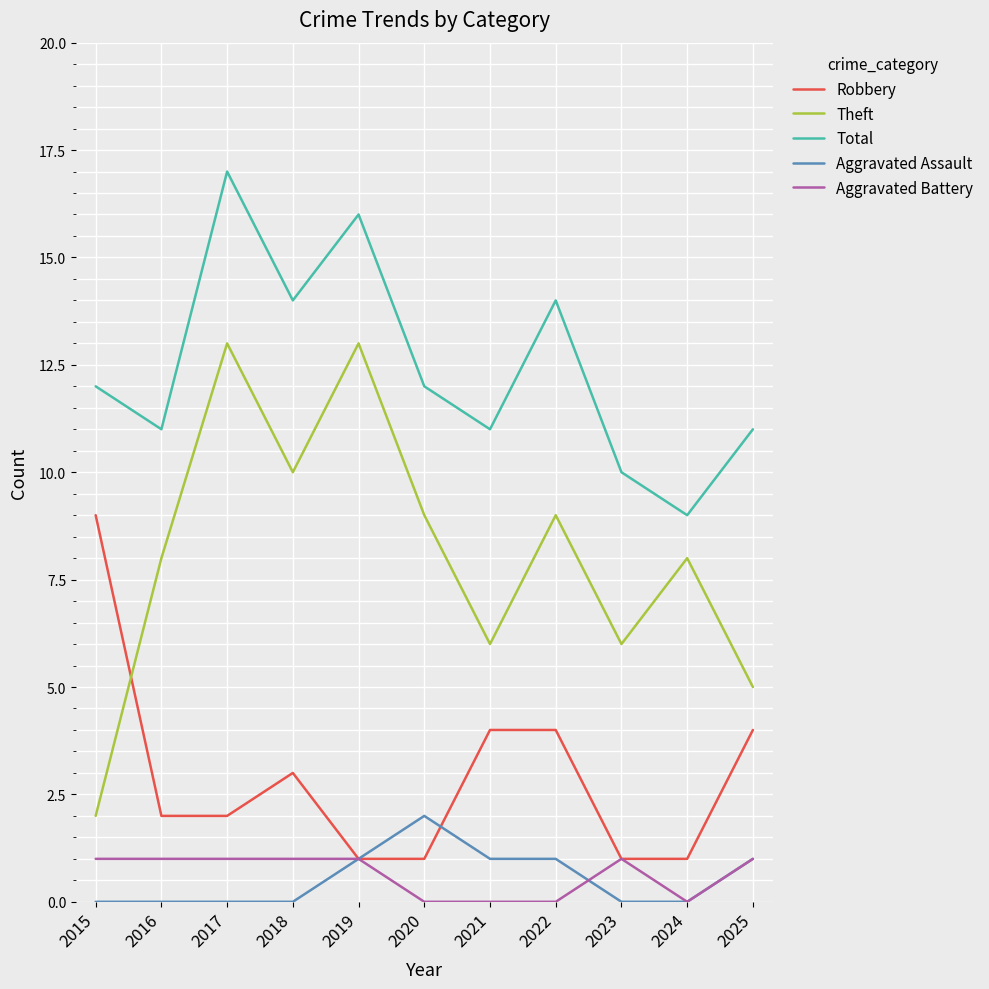

Reading left to right, list all the values displayed in this chart.

Robbery: 9	2	2	3	1	1	4	4	1	1	4
Theft: 2	8	13	10	13	9	6	9	6	8	5
Total: 12	11	17	14	16	12	11	14	10	9	11
Aggravated Assault: 0	0	0	0	1	2	1	1	0	0	1
Aggravated Battery: 1	1	1	1	1	0	0	0	1	0	1